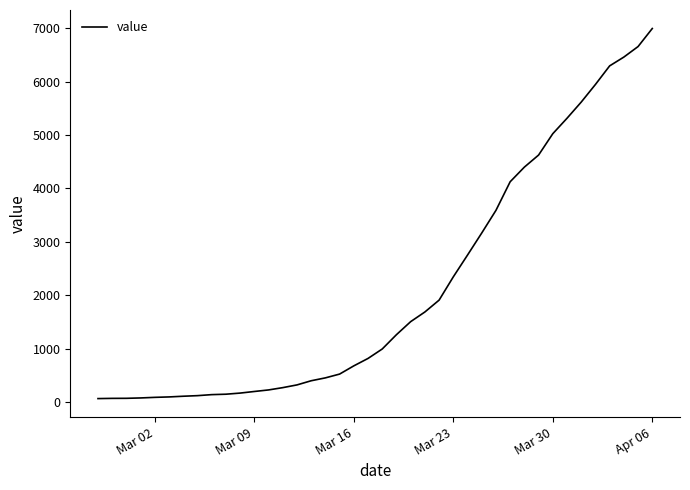

What is the difference between the maximum and minimum values?

6931